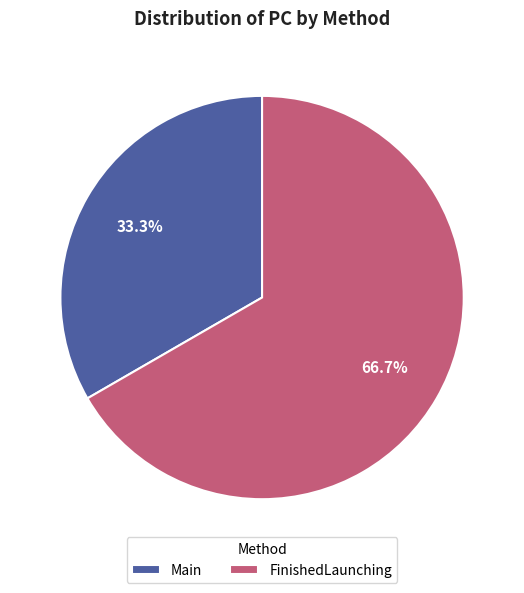

To the nearest percent, what is the combined percentage of Main and FinishedLaunching?

100%